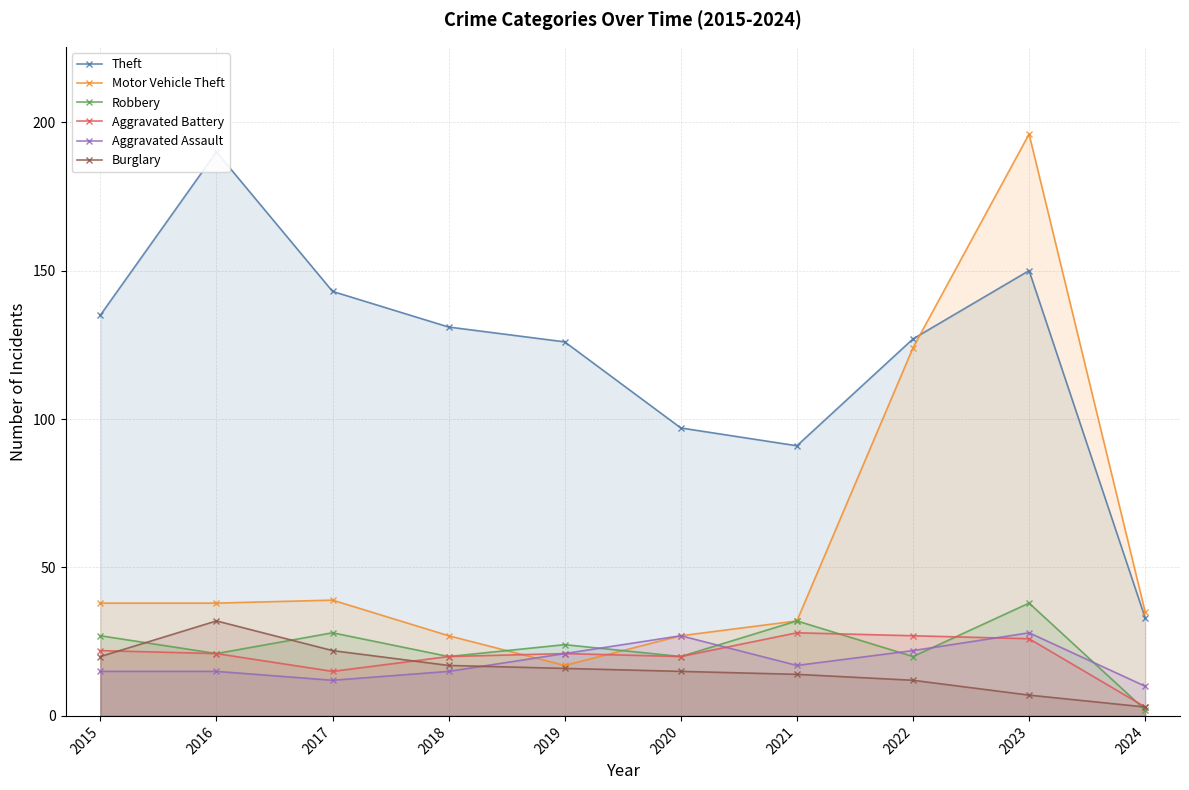

At which category is the sum across all series the highest?

2023